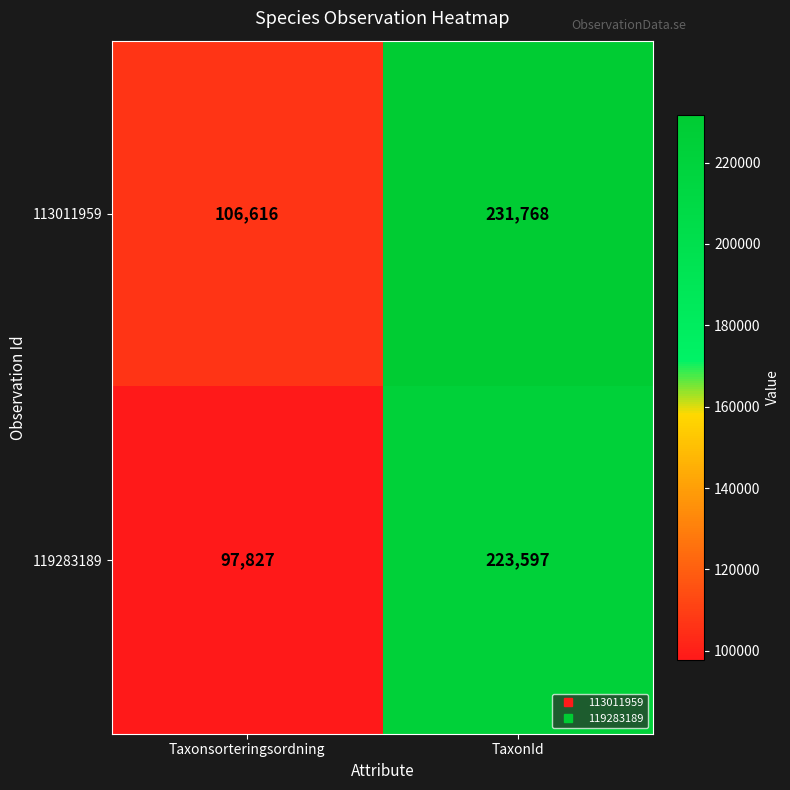

Which series changed the most between Taxonsorteringsordning and TaxonId?

119283189